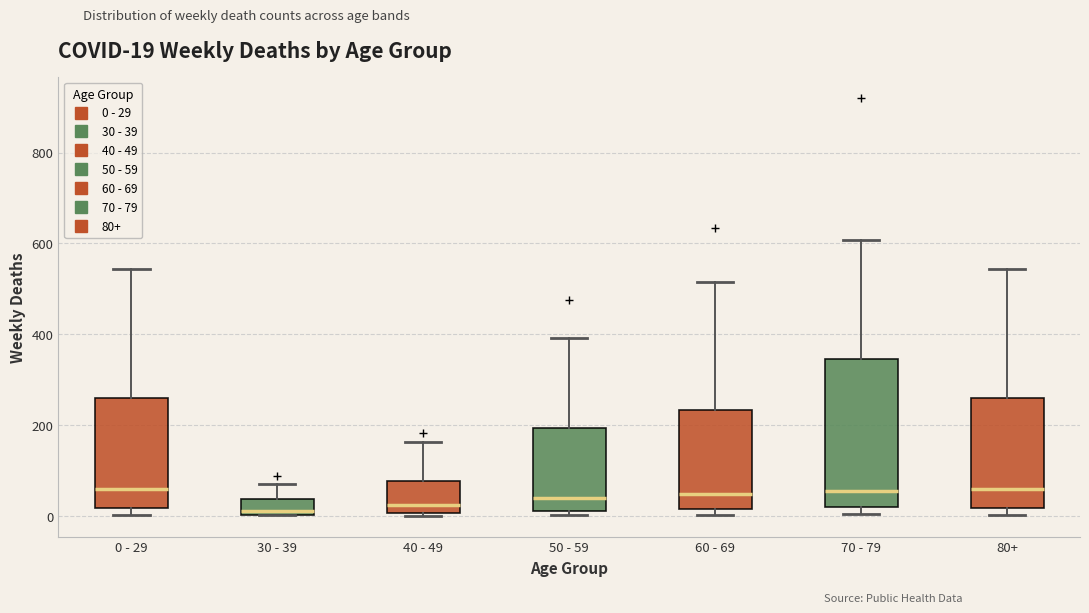

Comparing the boxes themselves (not the whiskers), which one is the tallest?

70 - 79